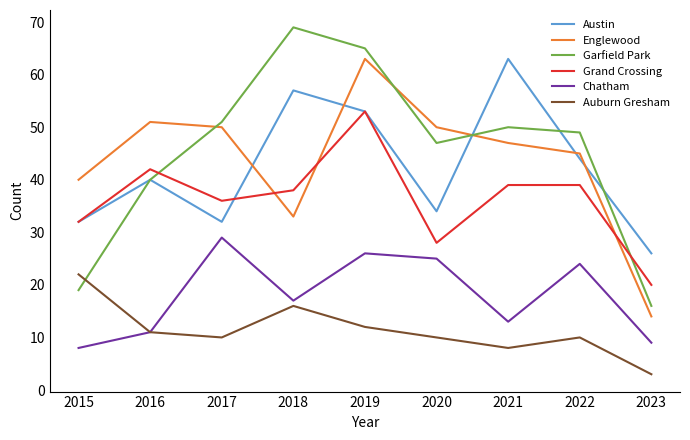

True or false: Englewood and Chatham intersect in this chart.

False